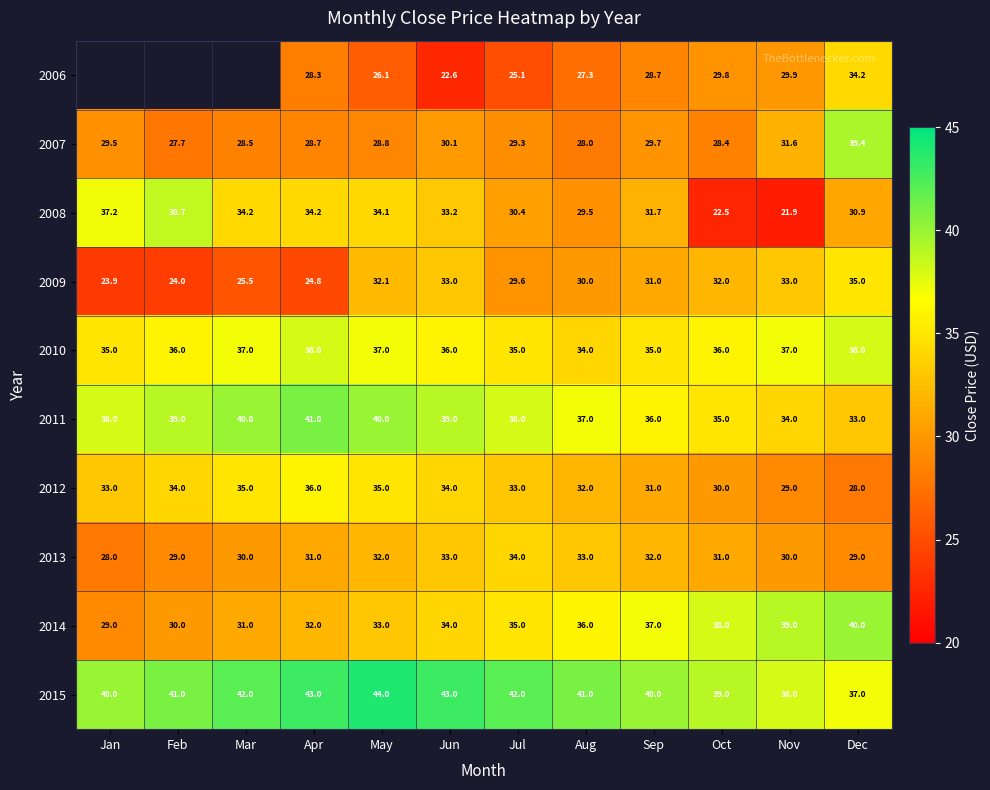

True or false: 2011 has a value of 38.0 at Jul.

True